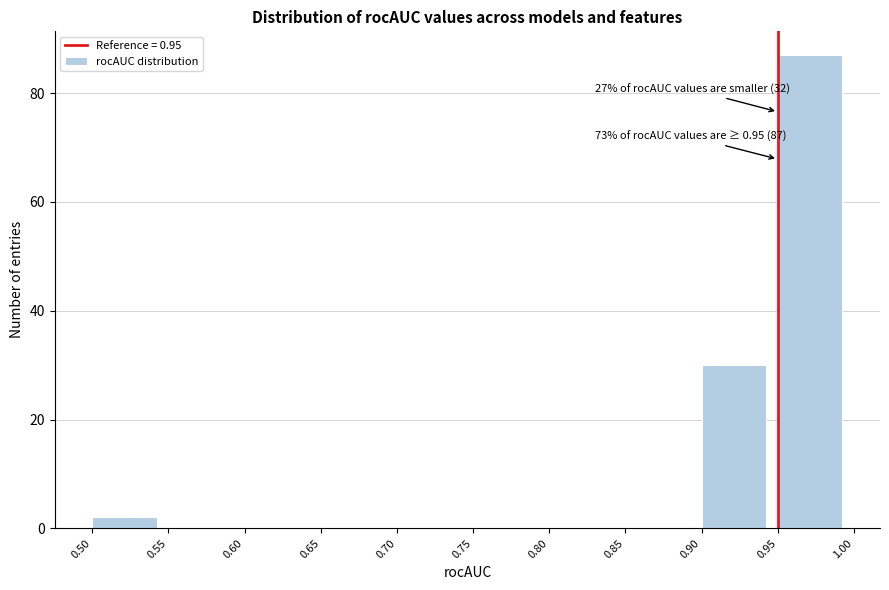

Over which range of the x-axis is the bar tallest?

0.95 to 1.00